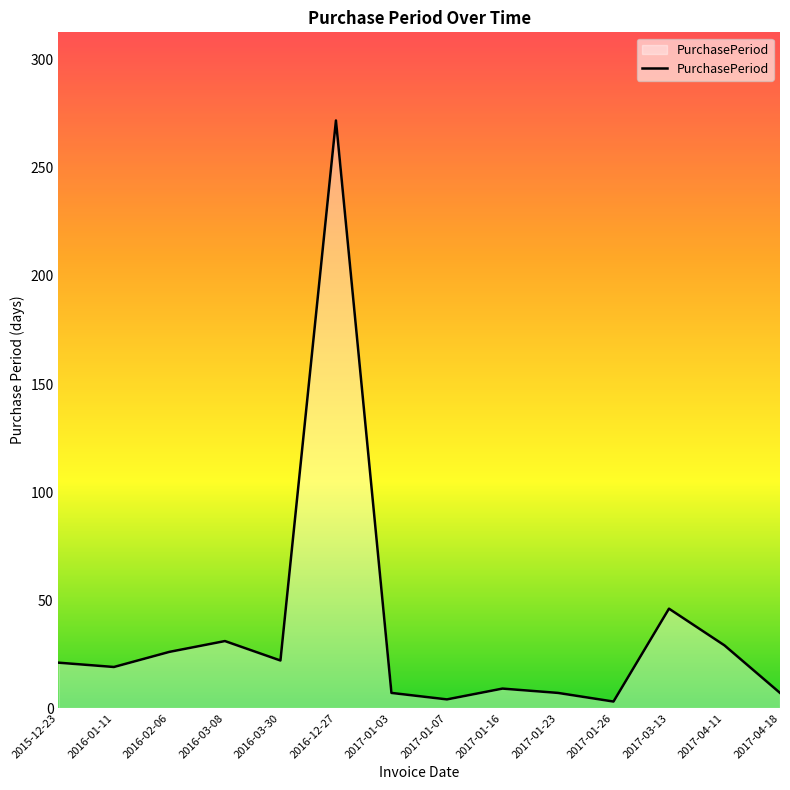

Does the chart display data point markers on the line(s)?

No